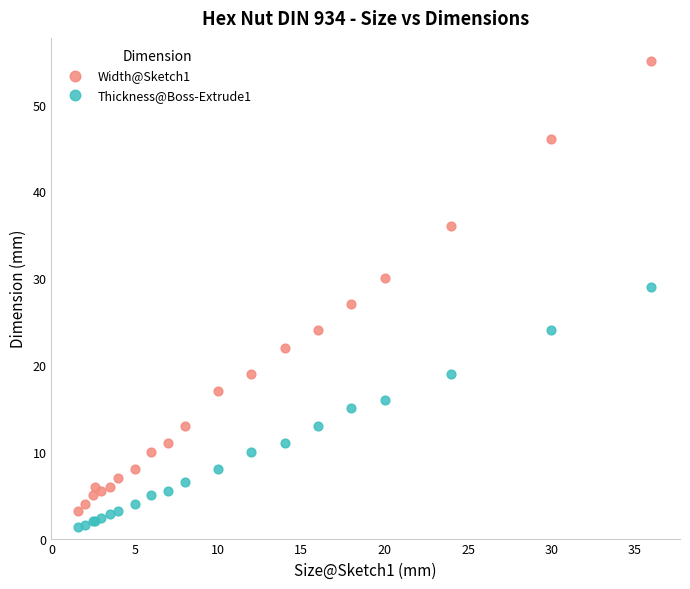

Which series reaches the maximum Y coordinate?

Width@Sketch1